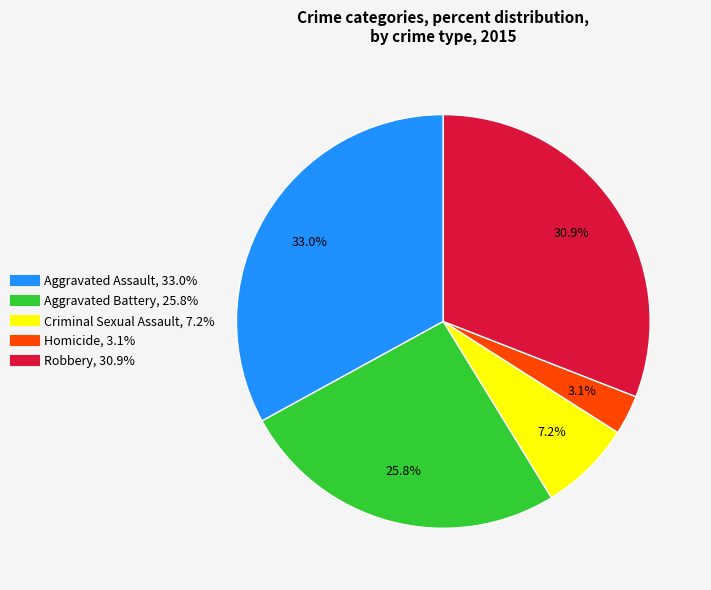

True or false: Robbery accounts for 46% of the total.

False